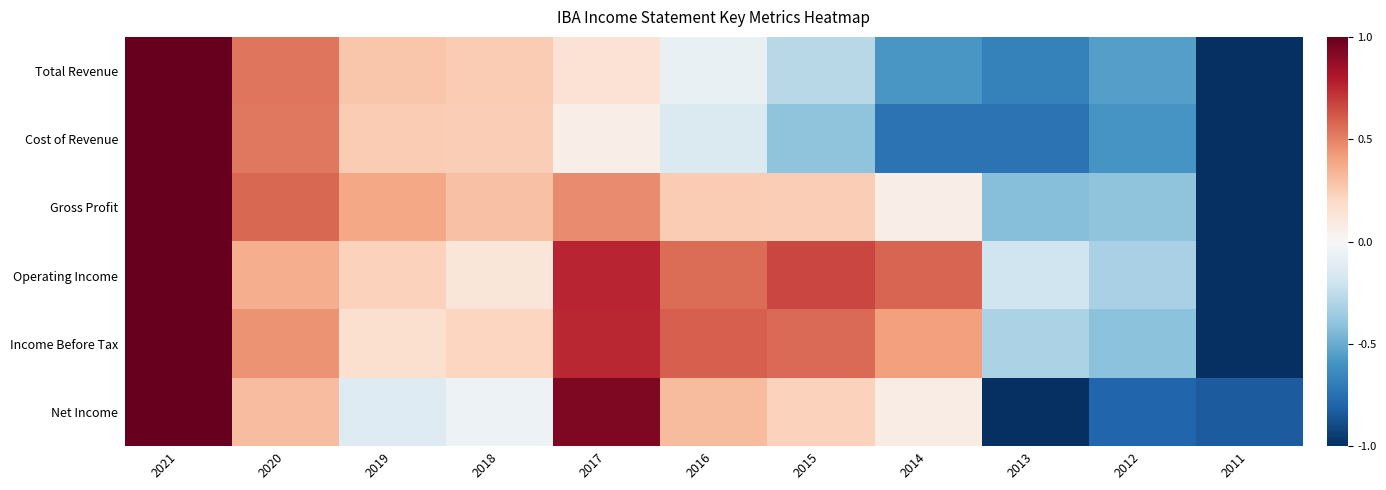

What is the total value across all series at 2011?

-5.8